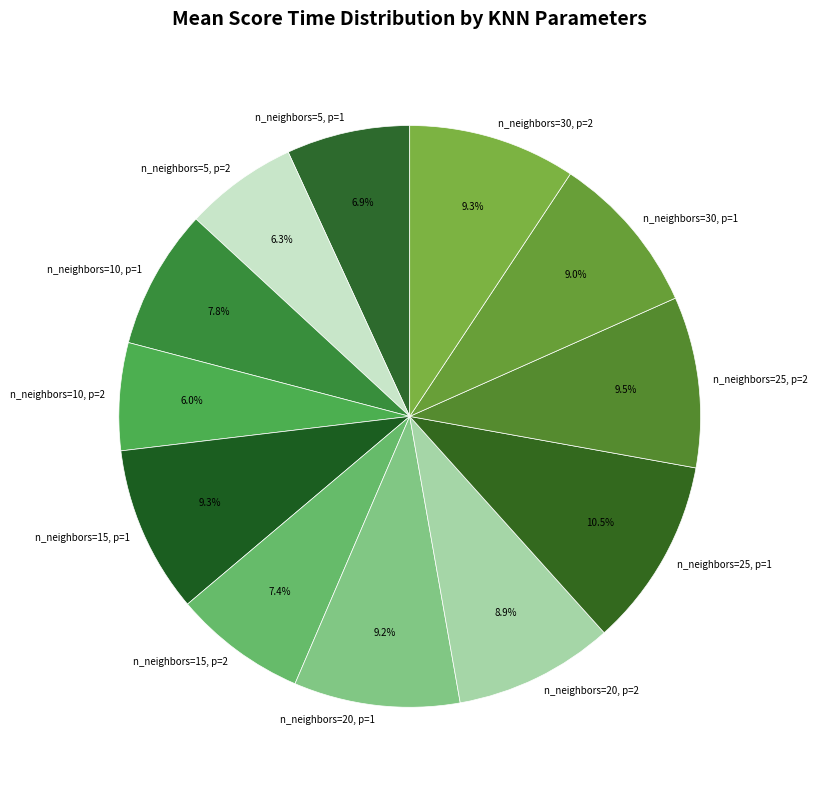

Which has a higher value, n_neighbors=20, p=2 or n_neighbors=10, p=2?

n_neighbors=20, p=2